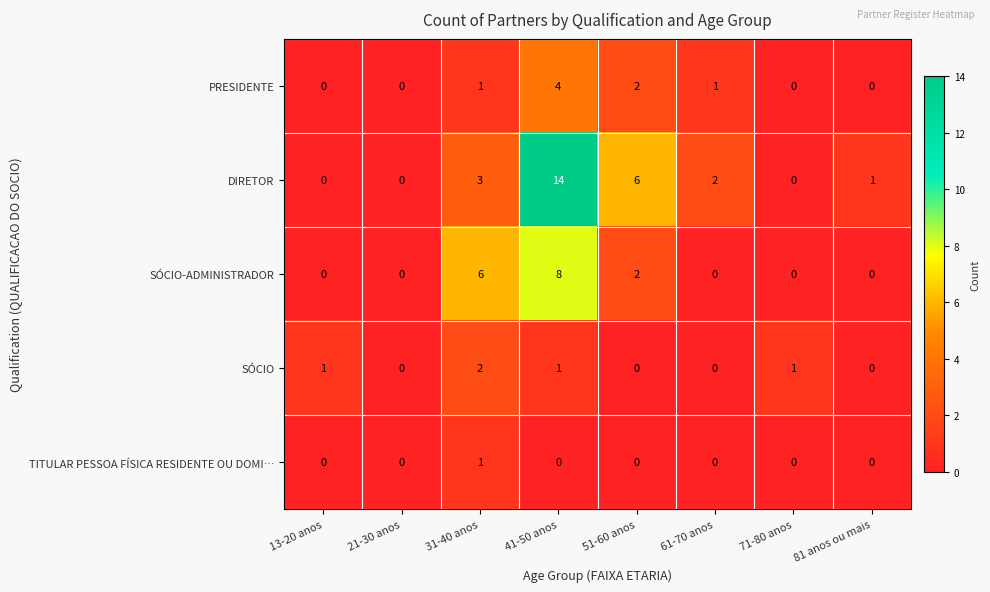

List the series in order of their peak value, highest first.

DIRETOR, SÓCIO-ADMINISTRADOR, PRESIDENTE, SÓCIO, TITULAR PESSOA FÍSICA RESIDENTE OU DOMI…